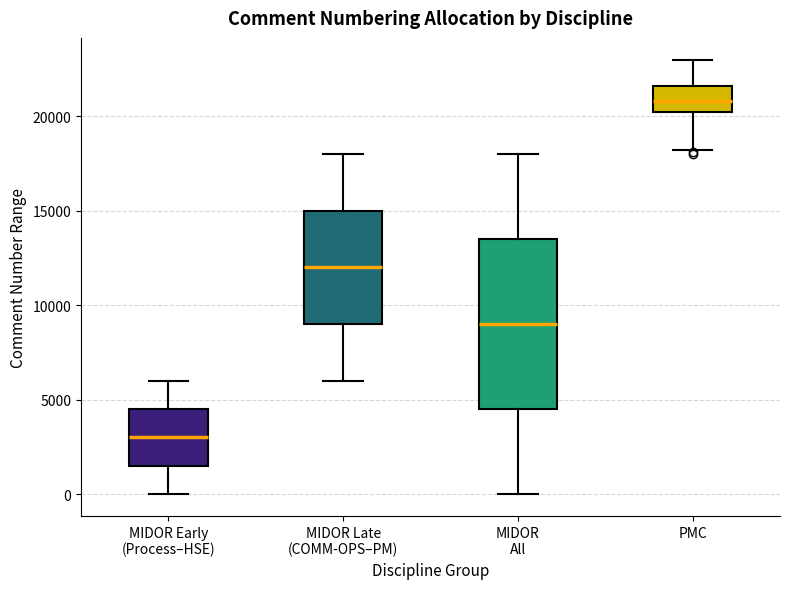

Reading left to right, transcribe this box plot: for each box, give where its median line is, the range the box spans, and where its two whiskers end, as read against the y-axis. The values are not printed on the chart, so give them approximately, as read against the axis.

MIDOR Early (Process–HSE): median 3000, box 1500 to 4500, whiskers 0 to 6000
MIDOR Late (COMM-OPS–PM): median 12000, box 9000 to 15000, whiskers 6000 to 18000
MIDOR All: median 9000, box 4500 to 13500, whiskers 0 to 18000
PMC: median 21000, box 20000 to 21500, whiskers 18000 to 23000